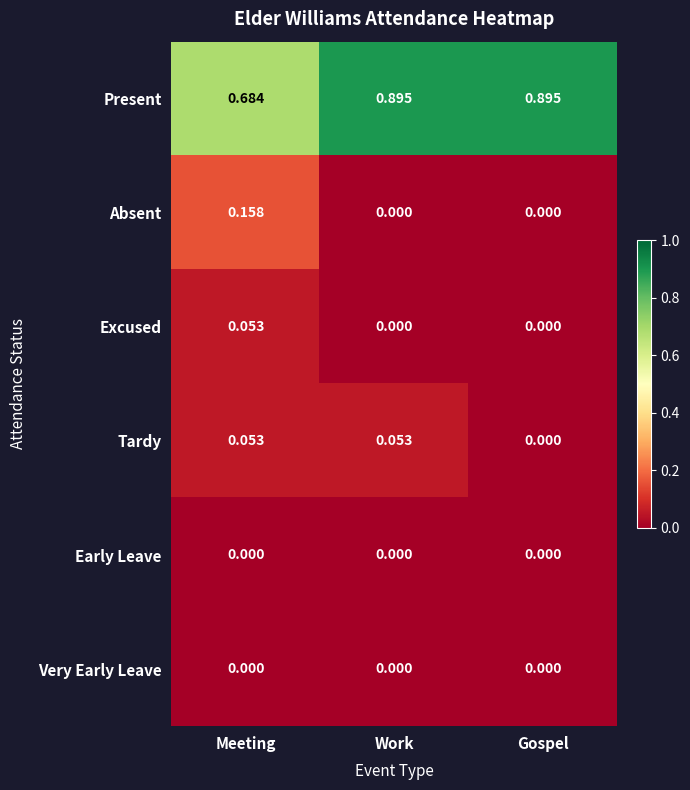

Which series has the largest total across all categories?

Present